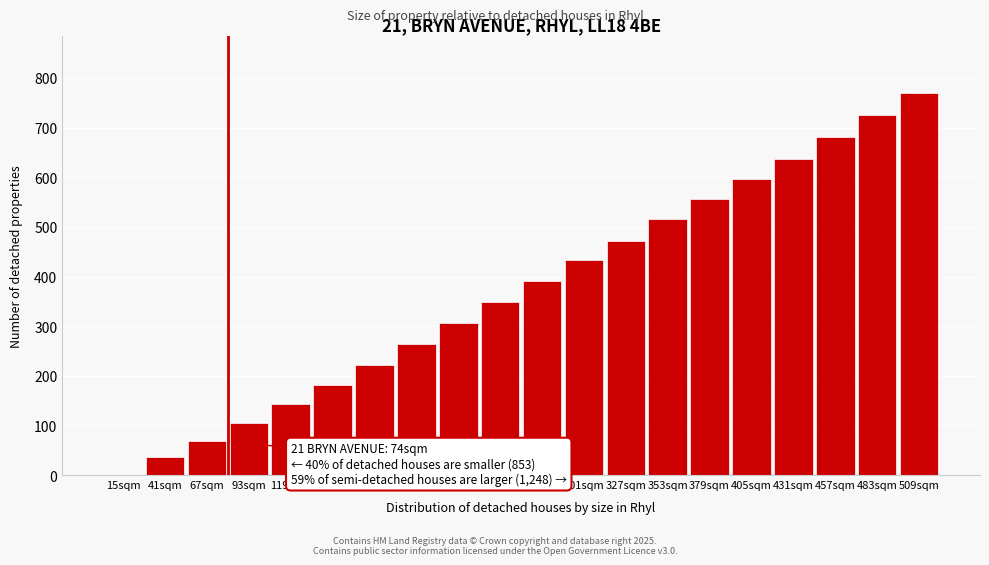

Reading left to right, extract all data points from this chart.

15sqm=0.0	41sqm=35.5	67sqm=69.1	93sqm=104.2	119sqm=143.7	145sqm=181.0	171sqm=221.7	197sqm=263.8	223sqm=307.0	249sqm=348.8	275sqm=390.5	301sqm=433.0	327sqm=471.8	353sqm=515.4	379sqm=555.7	405sqm=596.0	431sqm=637.7	457sqm=680.6	483sqm=724.9	509sqm=770.0